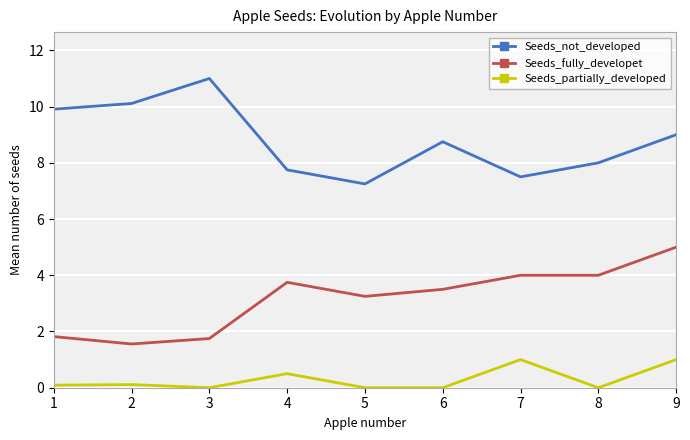

Which series changed the most between 1 and 6?

Seeds_fully_developet